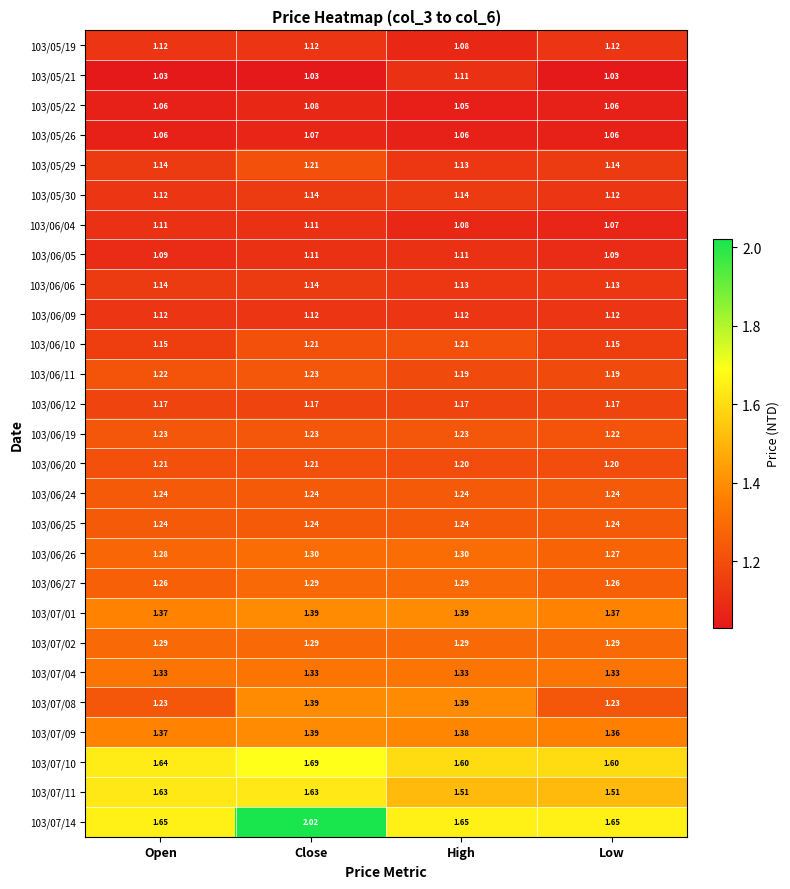

Between Open and High, which series saw the biggest shift?

103/07/08